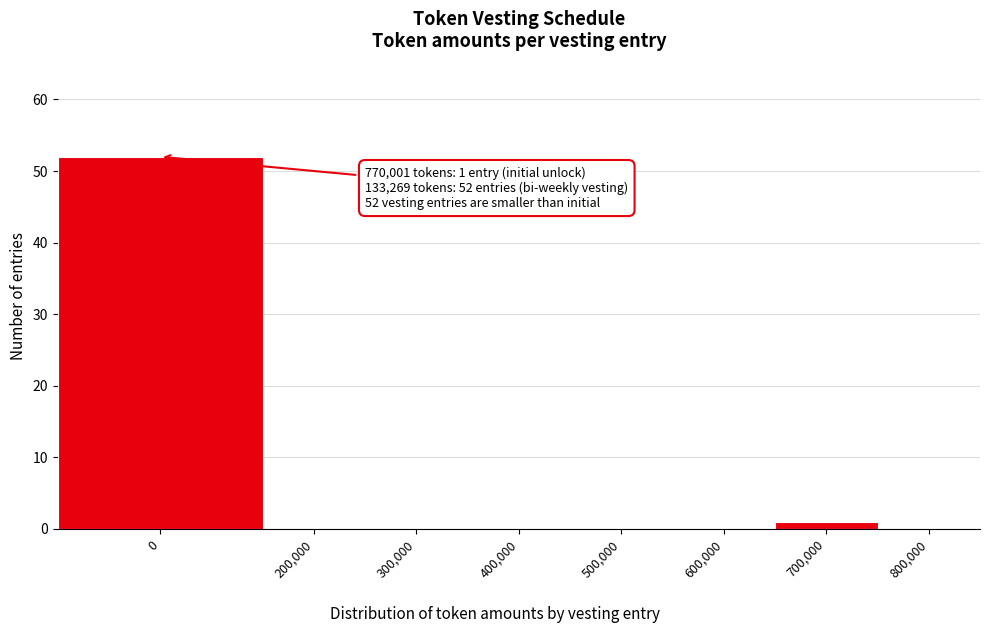

Reading right to left, extract all data points from this chart.

800,000=0	700,000=1	600,000=0	500,000=0	400,000=0	300,000=0	200,000=0	0=52